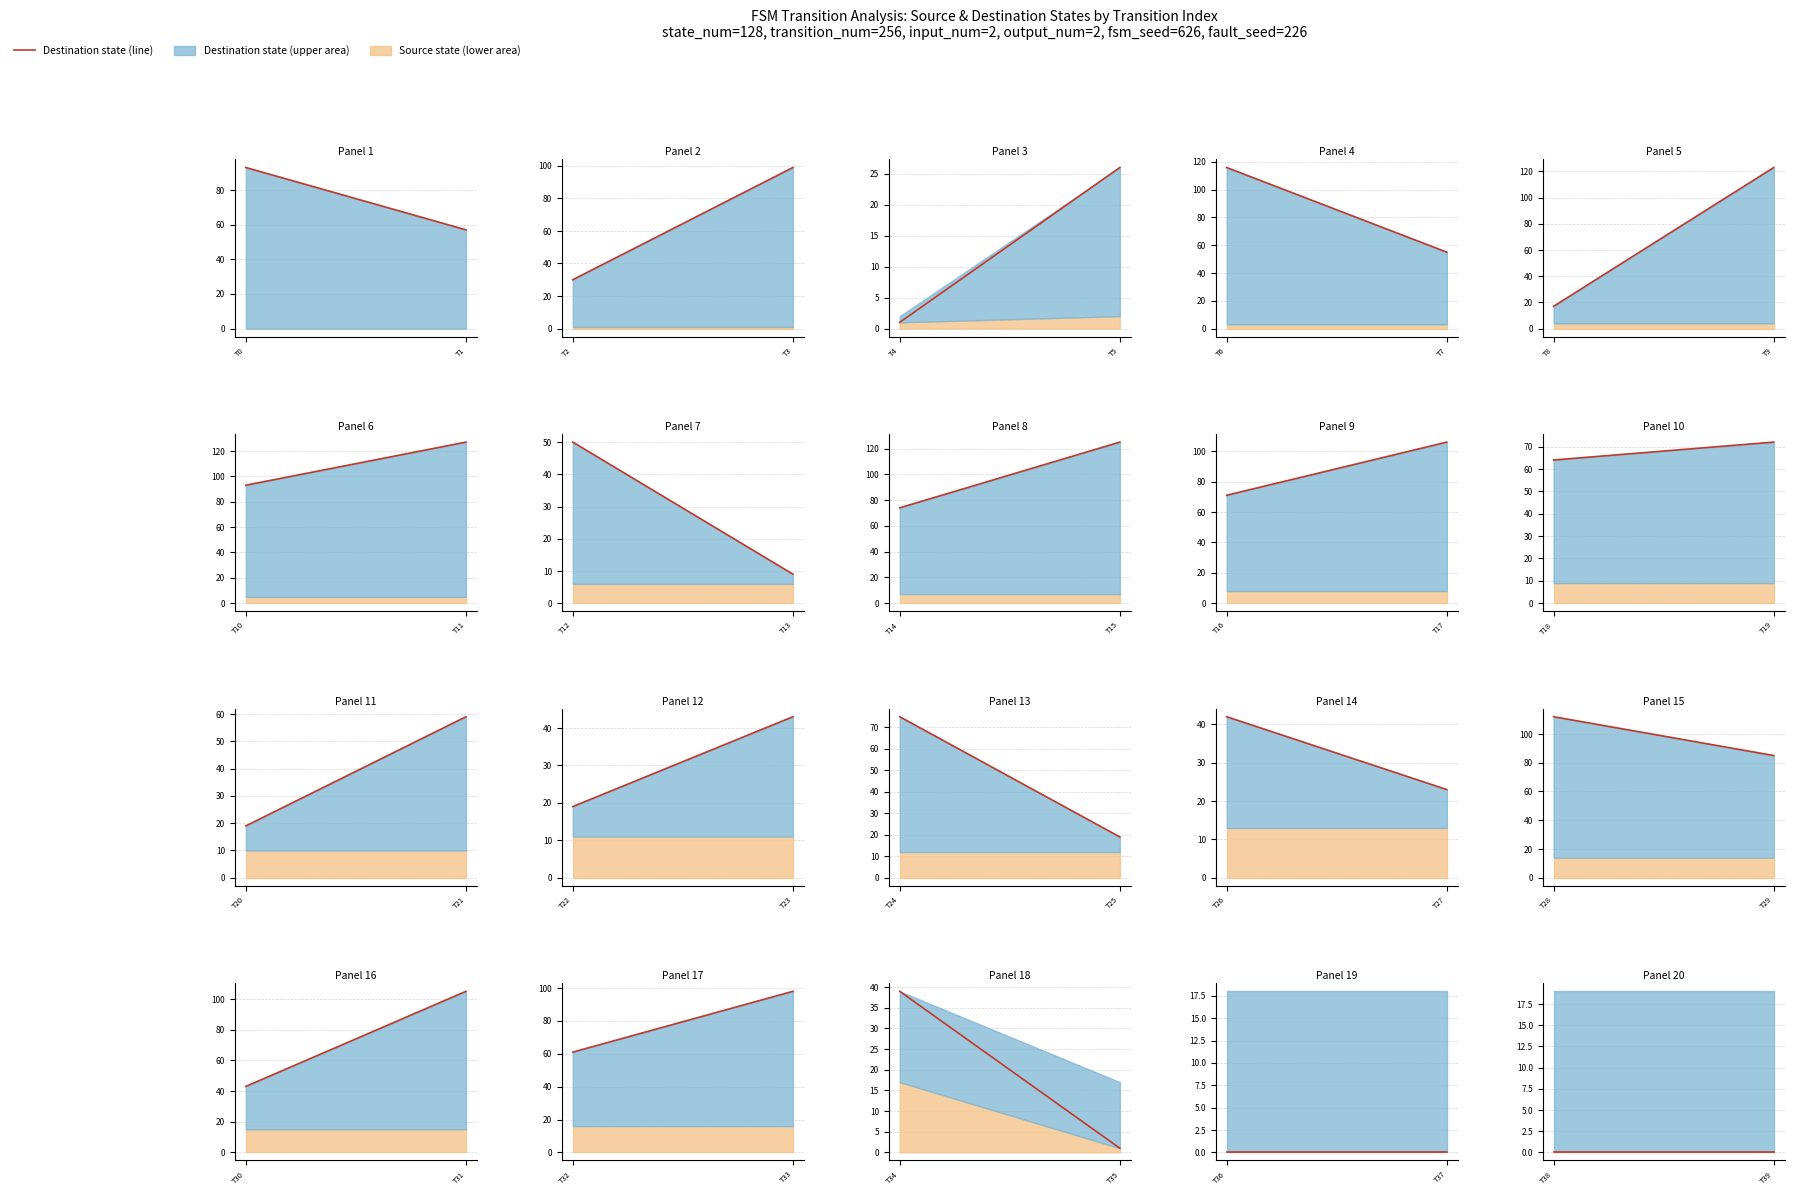

True or false: source_state has a value of 30 at 36.

False